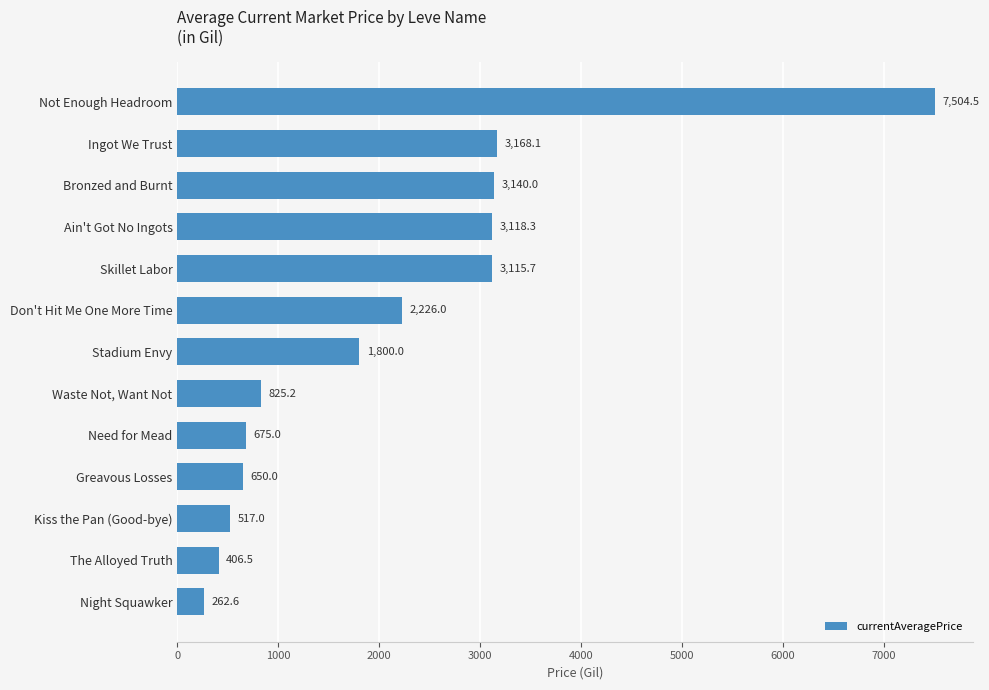

Where is the data nearest to the value 3883?

Ingot We Trust